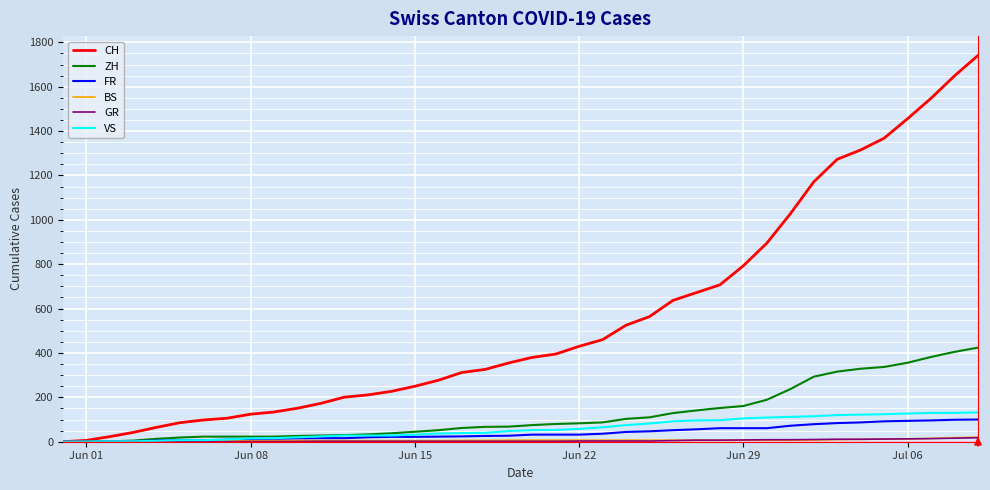

Which series has the largest total across all categories?

CH